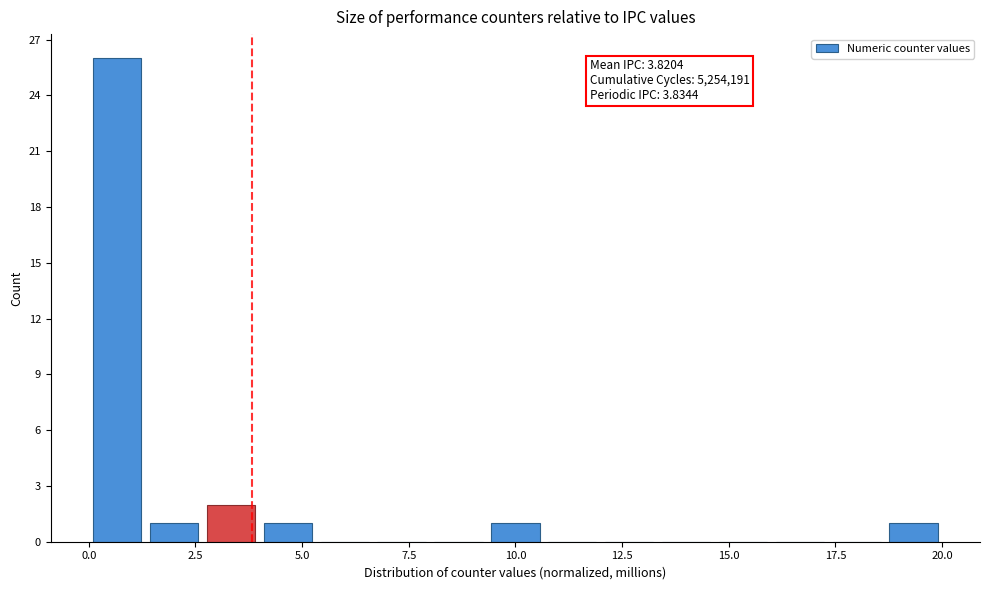

Around what value on the x-axis is the tallest bar? Give the approximate position of its centre, as read against the axis.

0.5